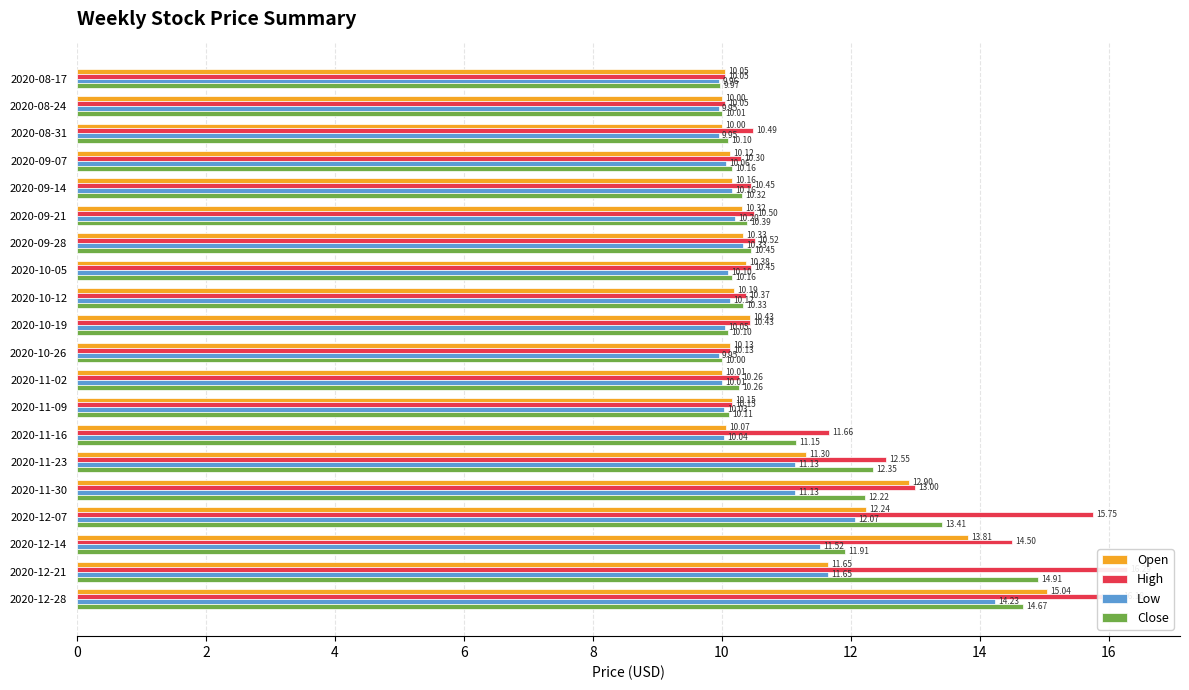

How many bars are there in total?

80